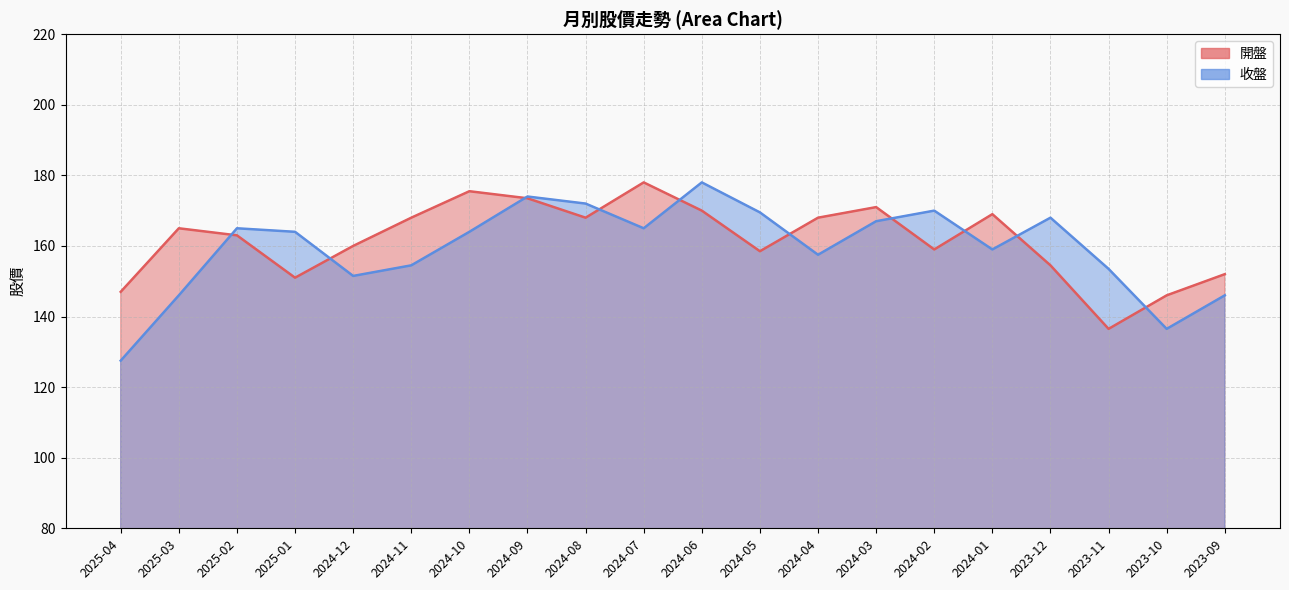

How many interior local peaks does the 開盤 series have?

5